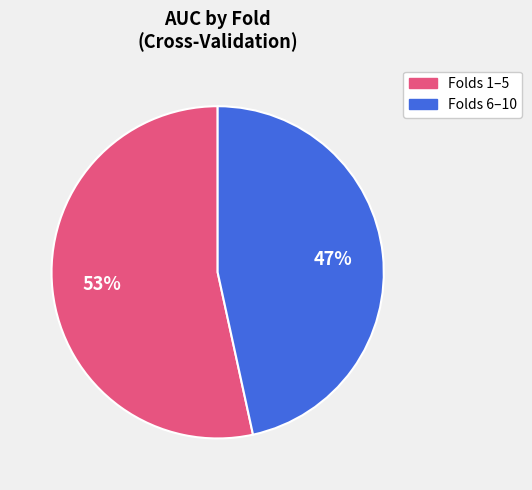

To the nearest percent, what is the average slice percentage?

50%